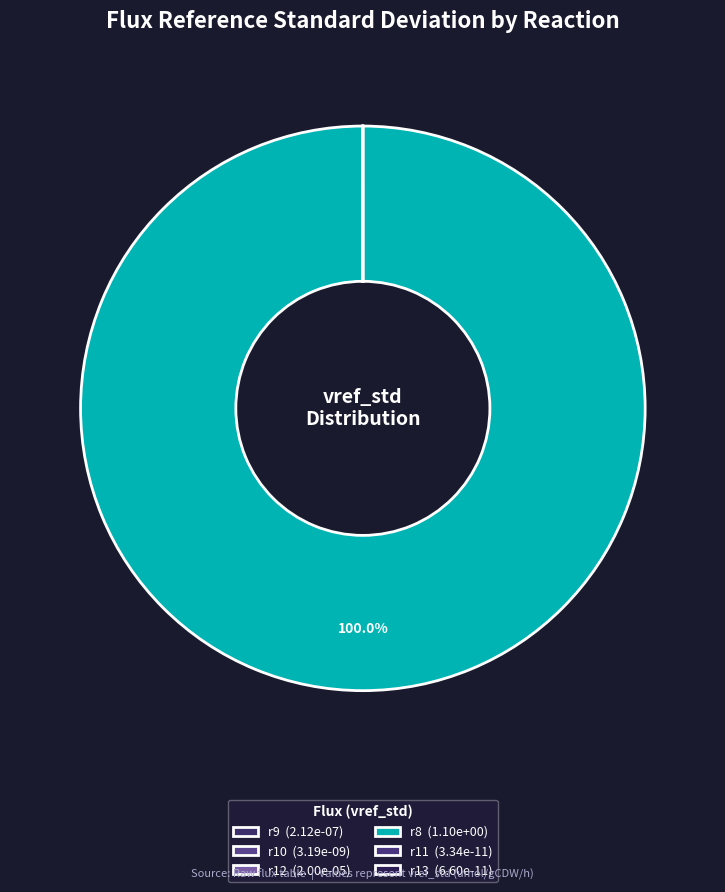

Which has a higher value, r11 or r10?

r10